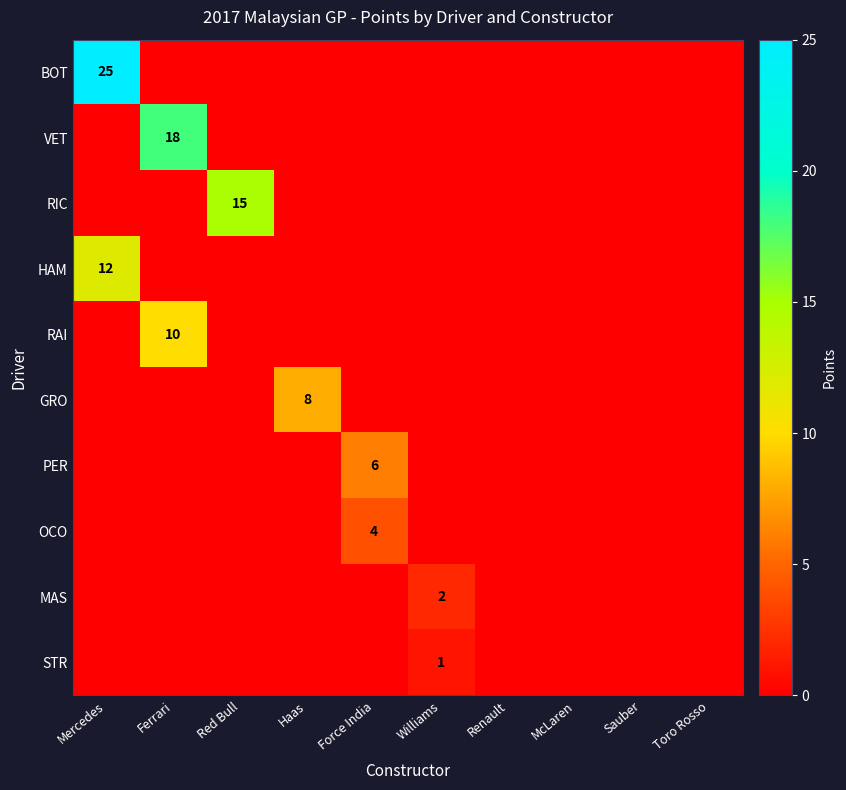

At which category does the chart reach its peak across all series?

Mercedes